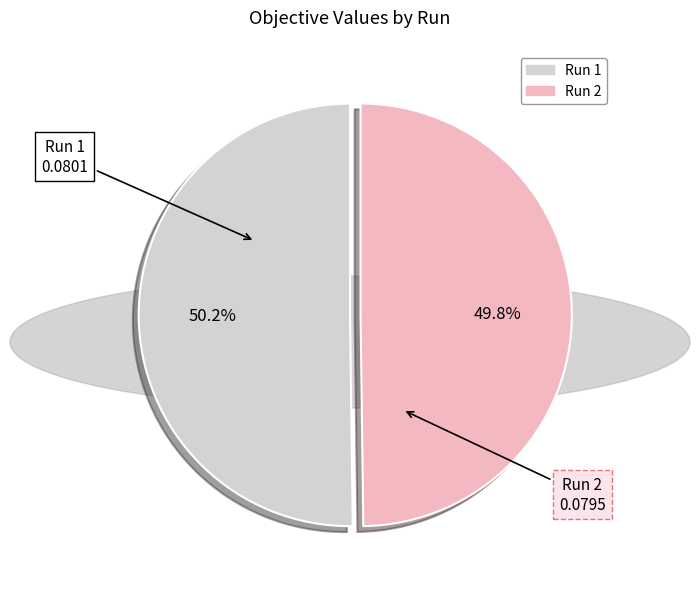

How many slices are in this pie chart?

2